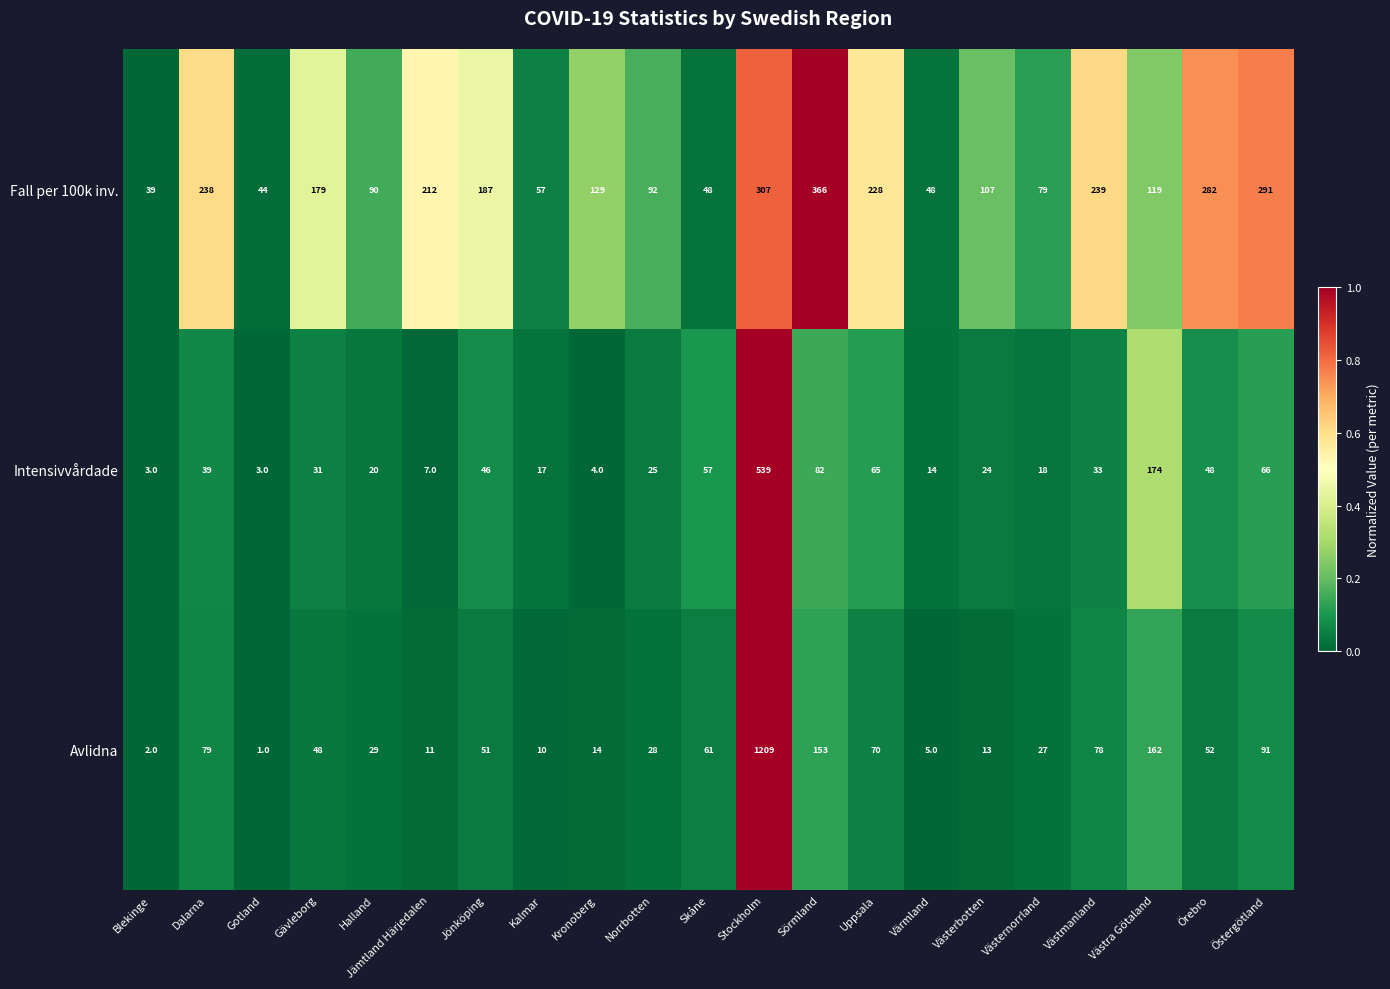

Rank the series by their average value, from highest to lowest.

Fall per 100k inv., Avlidna, Intensivvårdade